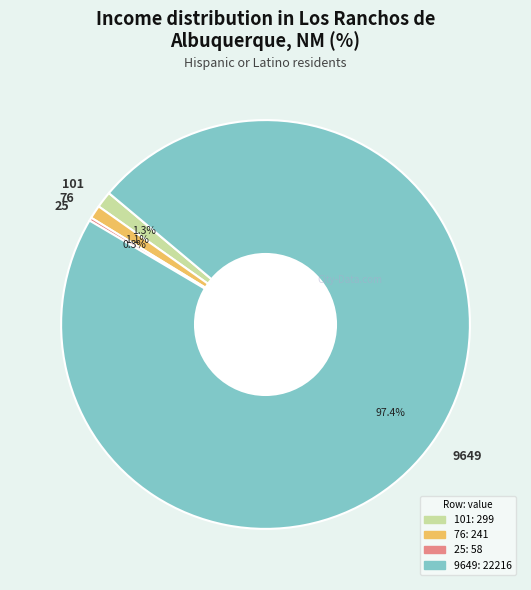

Is 9649 the majority of the pie?

Yes